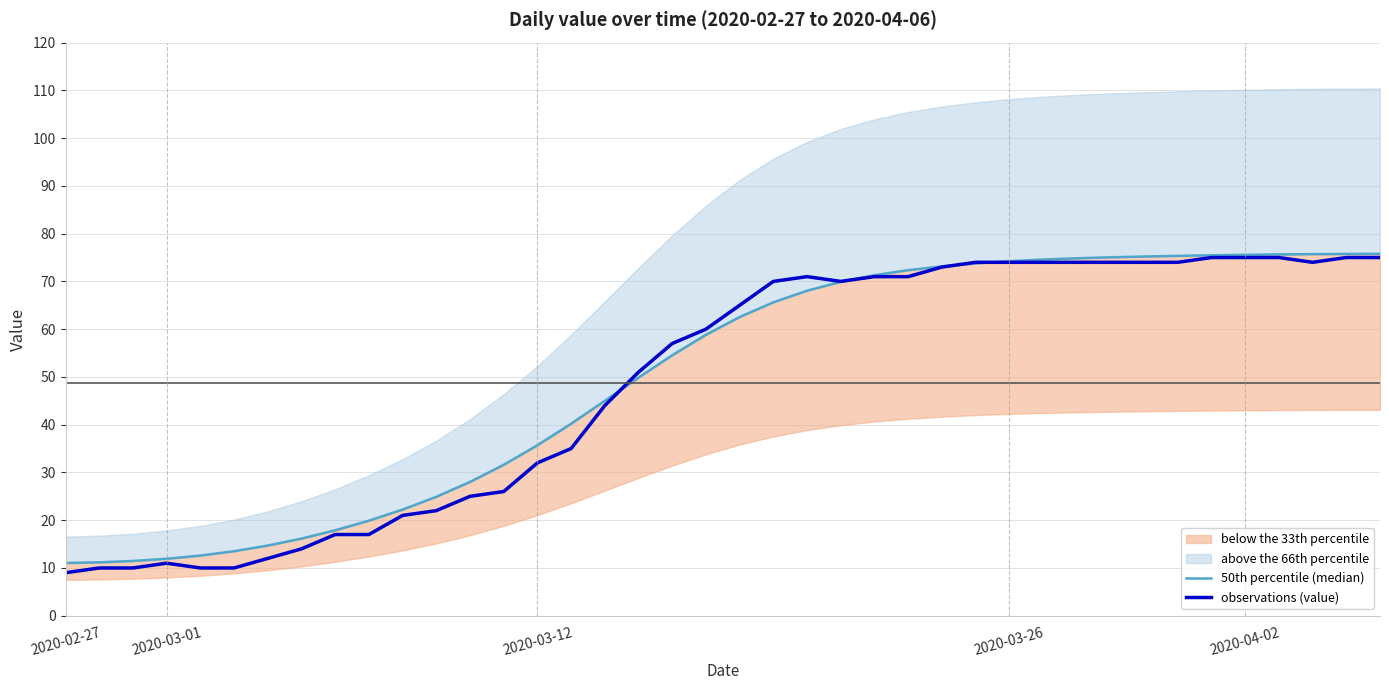

List the series in order of their peak value, highest first.

50th percentile (median), observations (value)